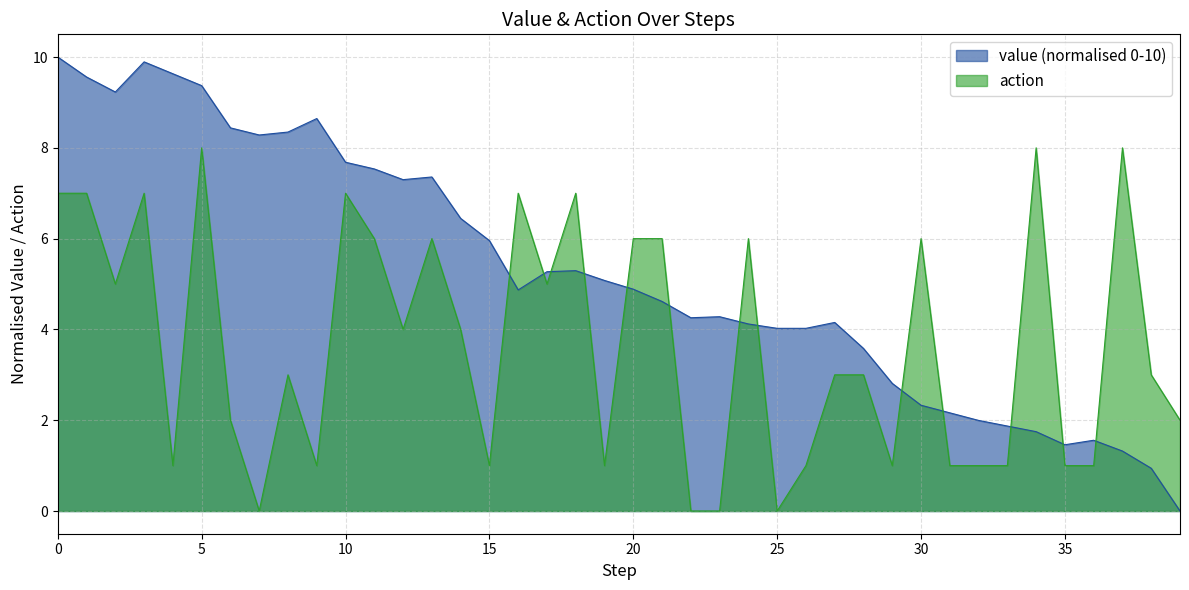

At how many categories does at least one series exceed 9?

6